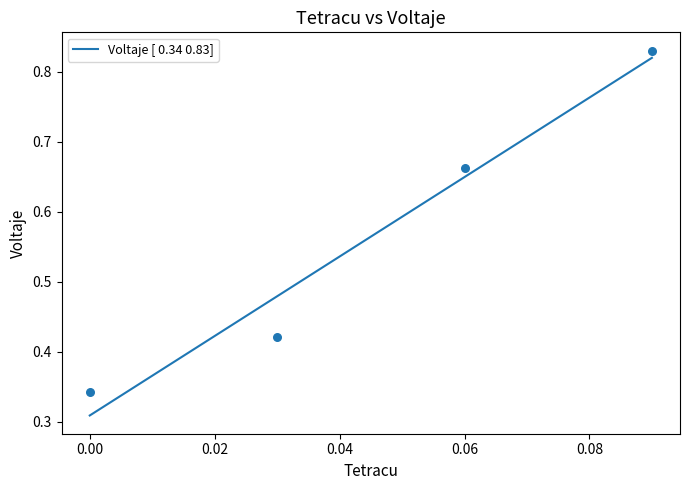

Between 0.03 and 0.09, which is larger?

0.09